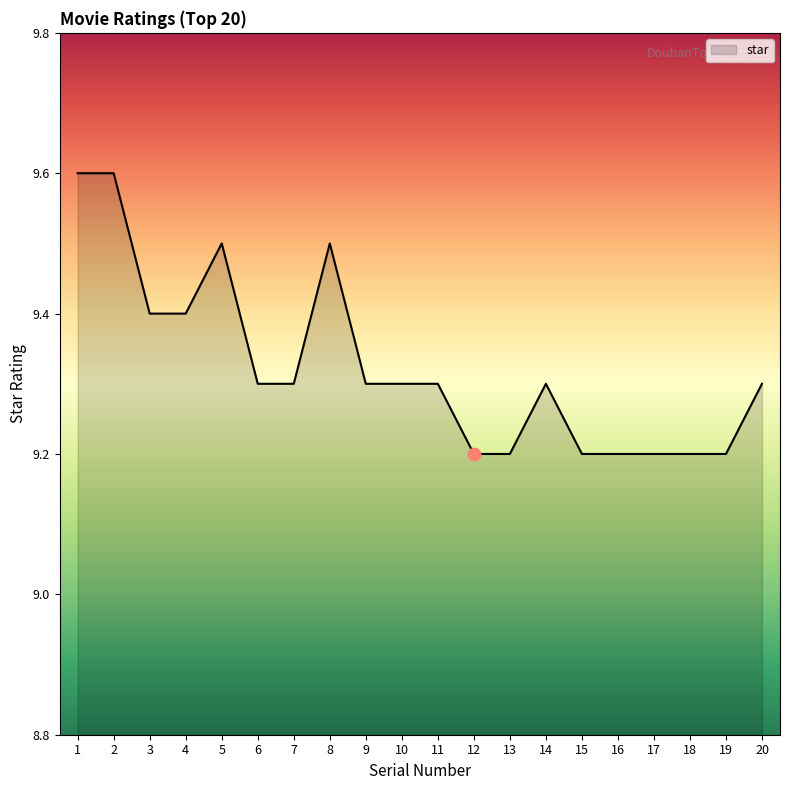

Which has a higher value, 6 or 19?

6